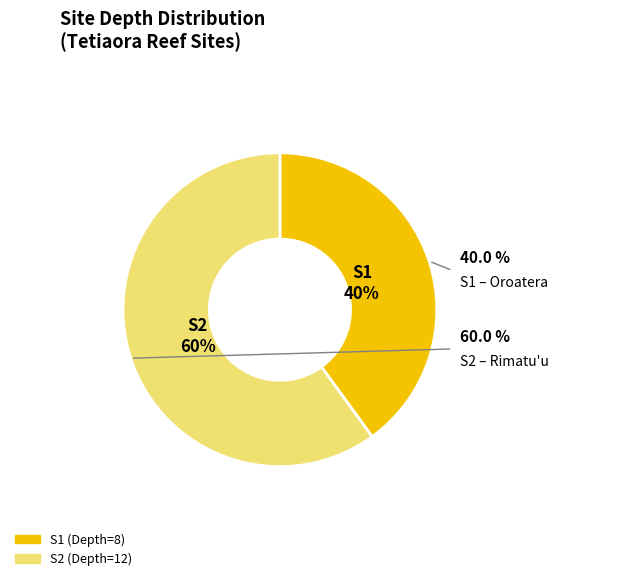

To the nearest percent, what is the average slice percentage?

50%